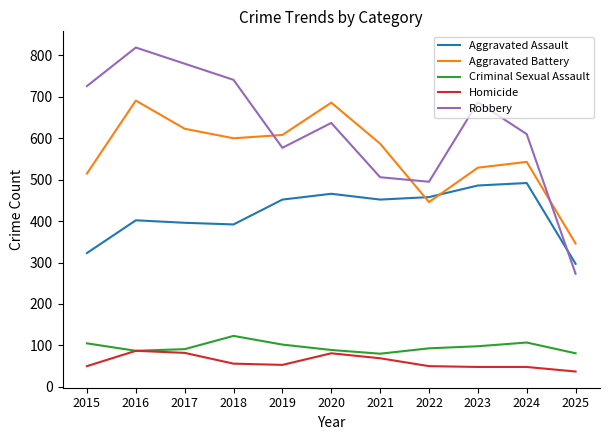

Which label corresponds to the largest value in the chart?

2016